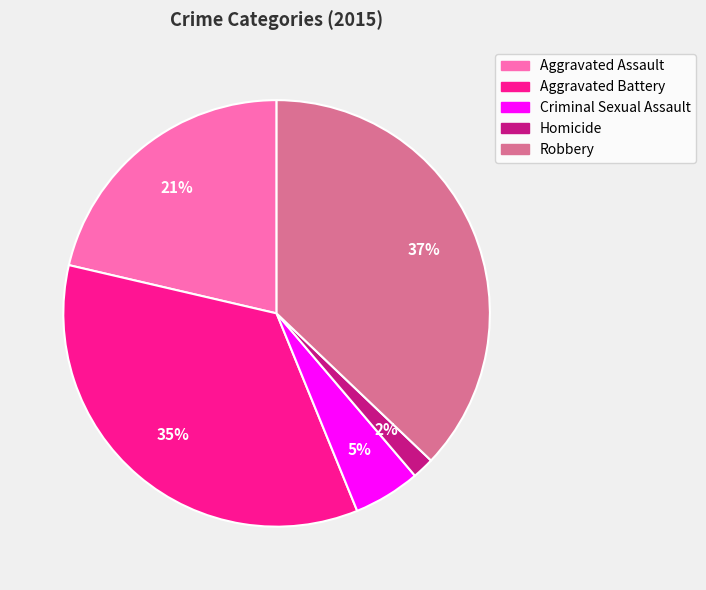

To the nearest percent, what portion does Aggravated Battery represent?

35%